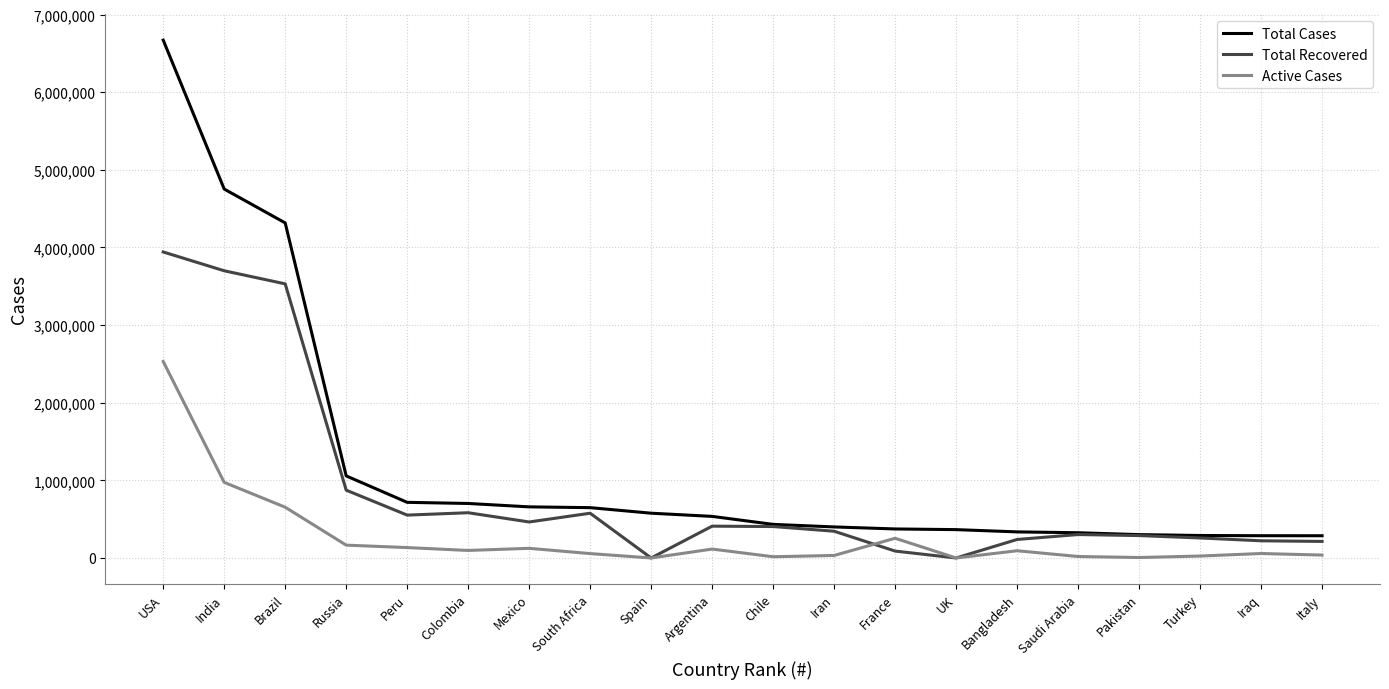

The Total Recovered series shows 3530655 at Brazil. True or false?

True